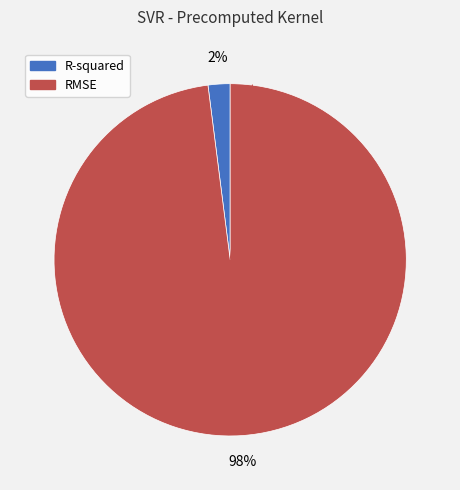

How many segments does this pie chart have?

2